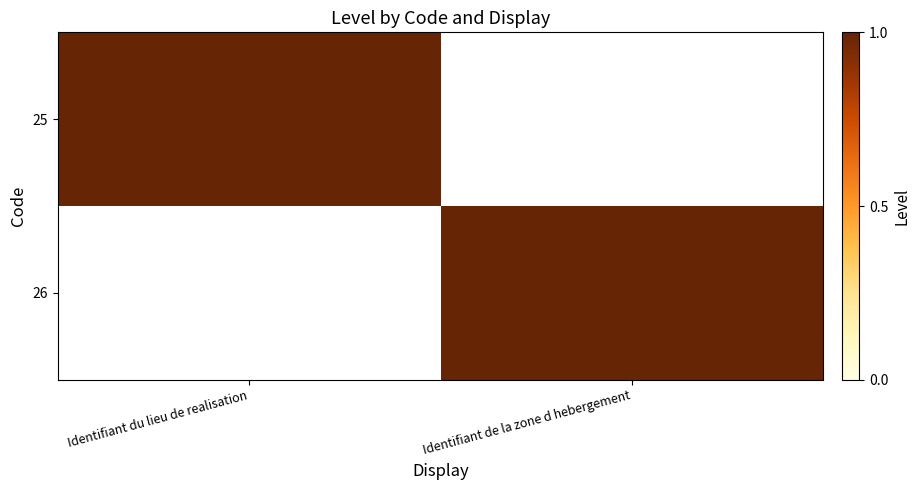

At which category does the chart reach its minimum across all series?

Identifiant de la zone d hebergement